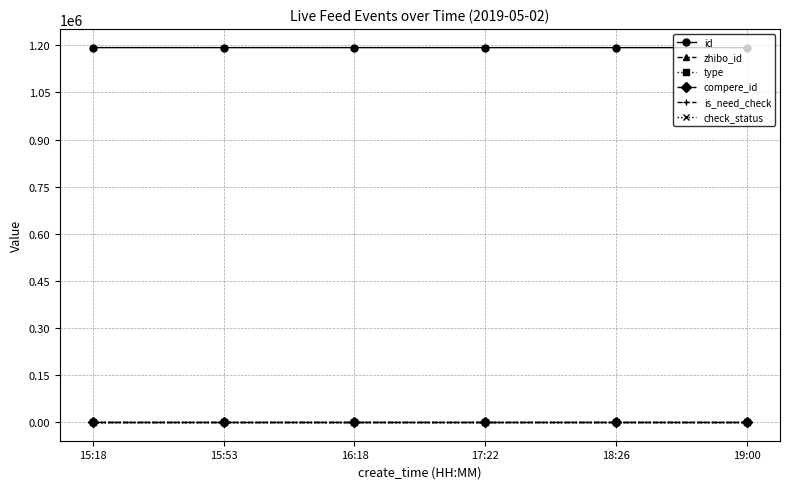

True or false: id has more than 0 points higher than both neighbors.

False